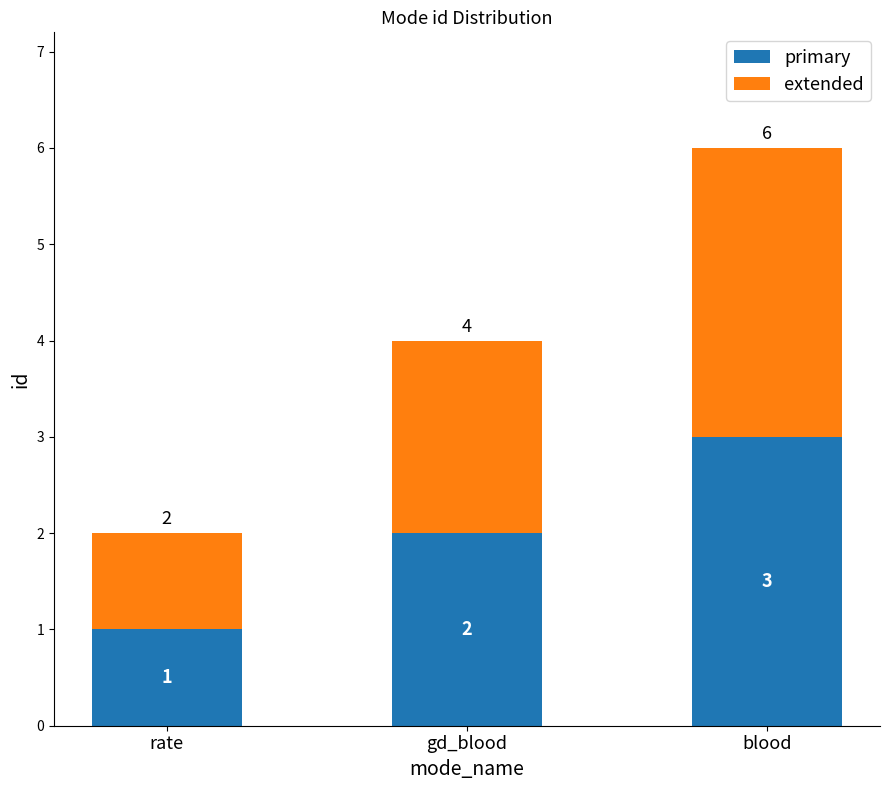

Which category has the highest value in the primary series?

blood